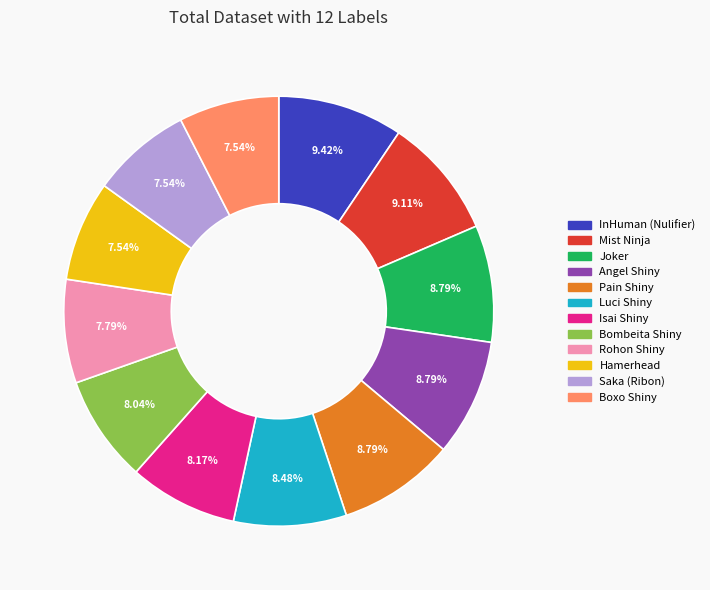

Is the sum of InHuman (Nulifier) and Mist Ninja greater than half?

No